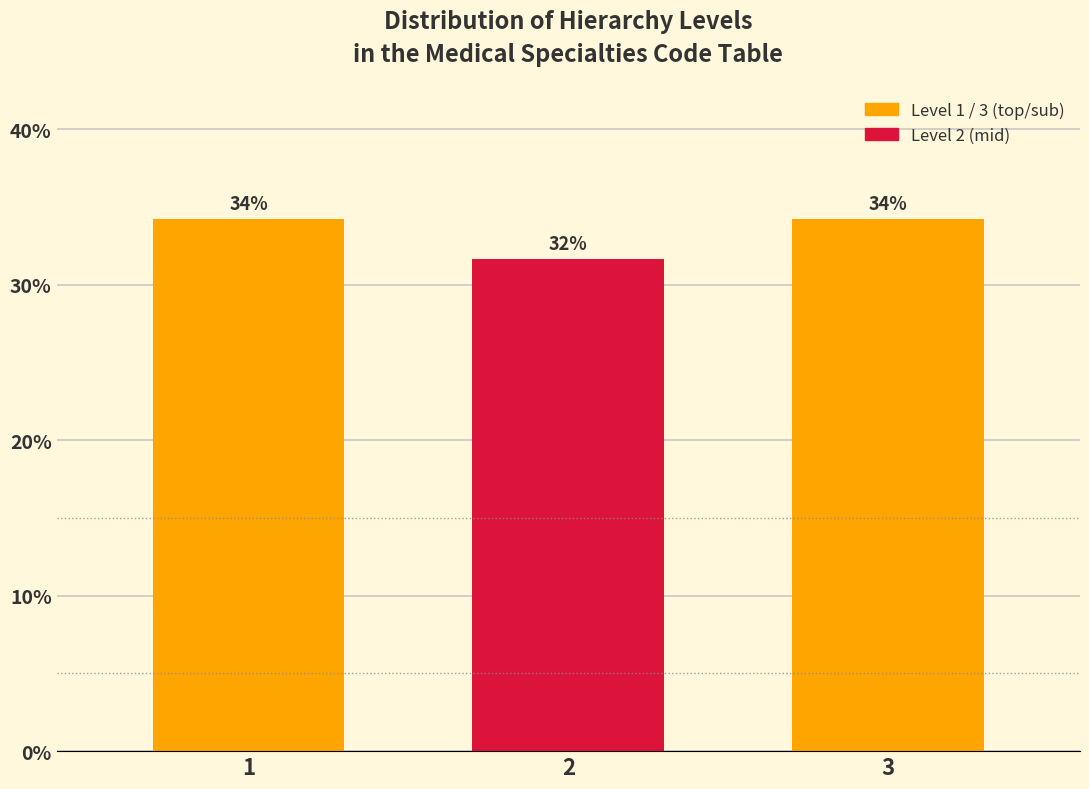

Are the bars horizontal?

No